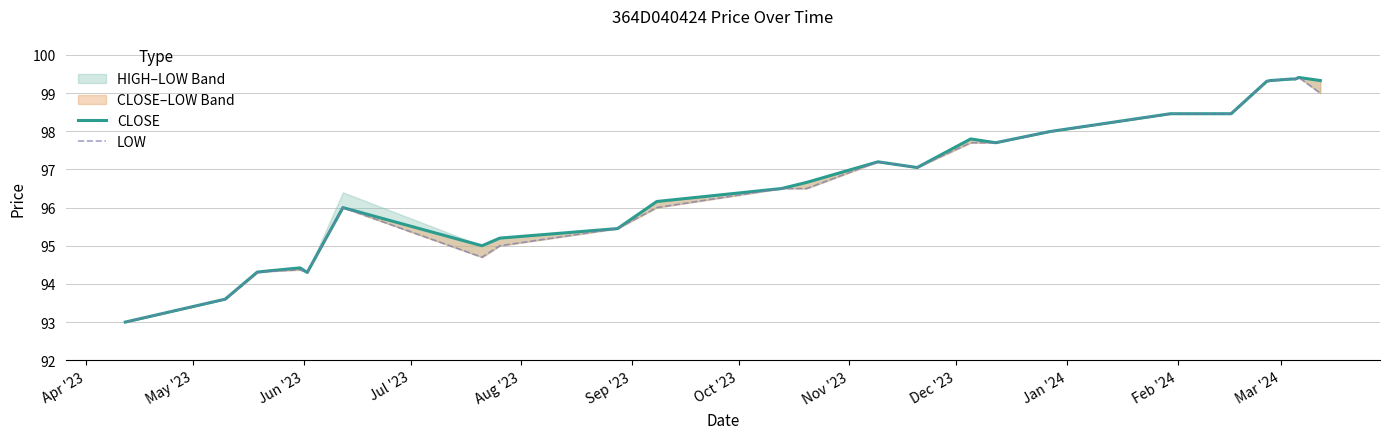

Which has a higher value, Jul '23 or Feb '24?

Feb '24